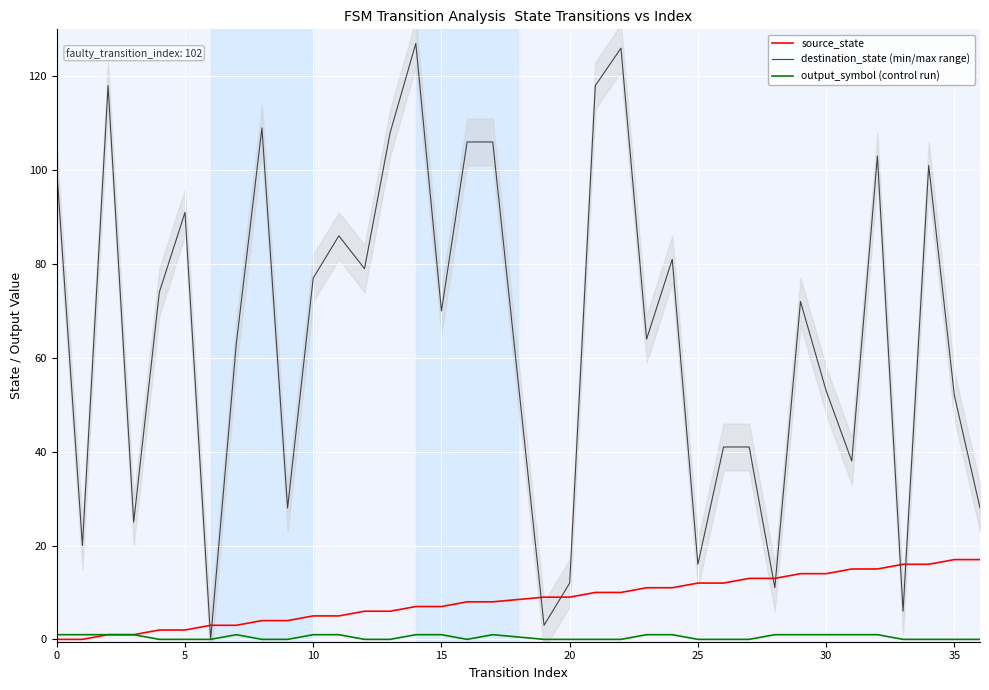

Which series has the largest total across all categories?

destination_state (min/max range)